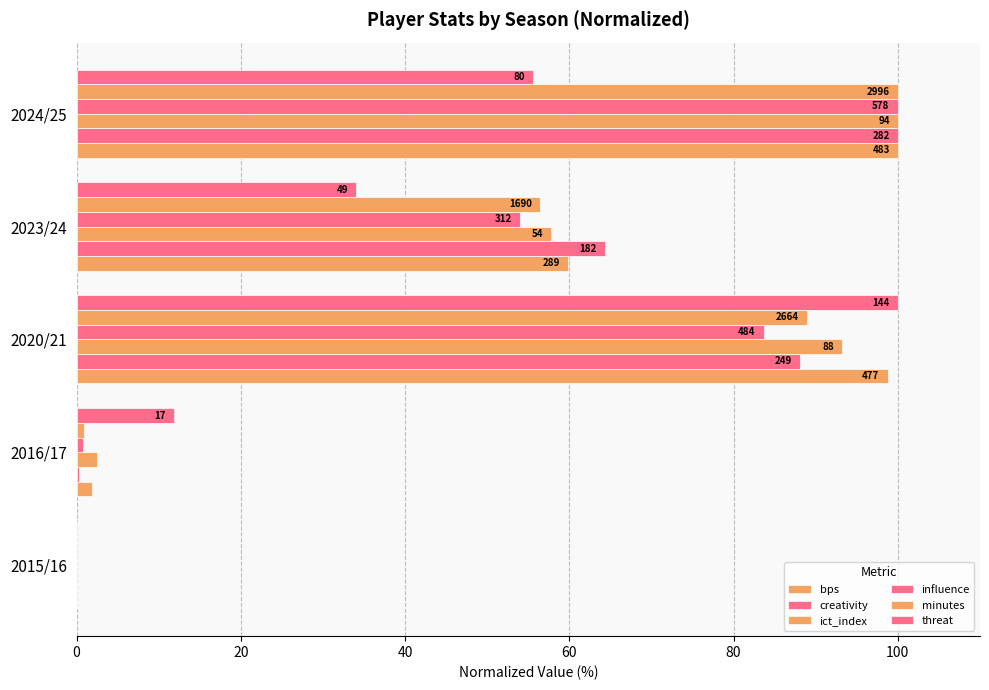

How many data points does each series have?

5